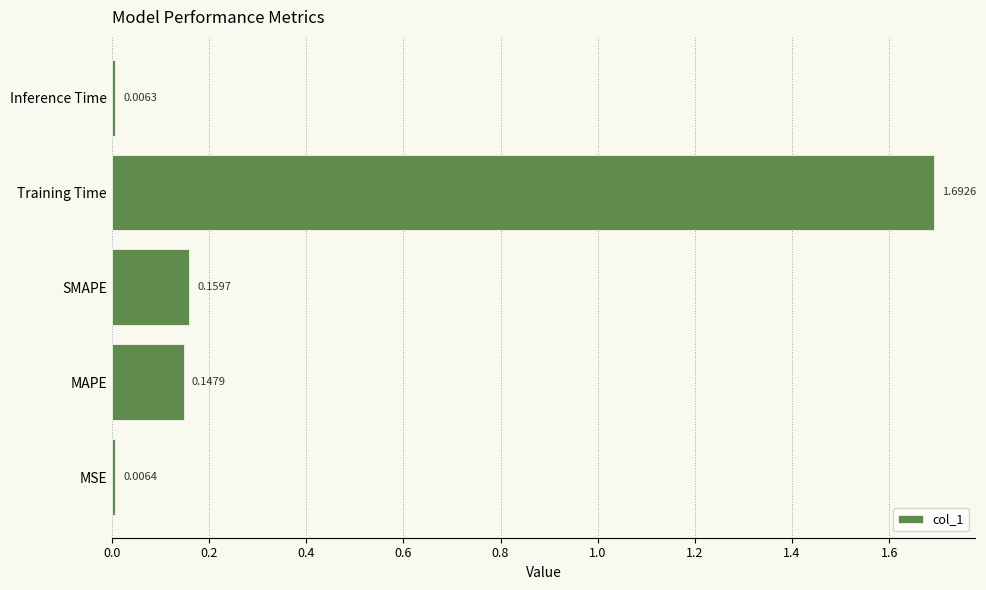

What is the difference between the maximum and minimum values?

1.7